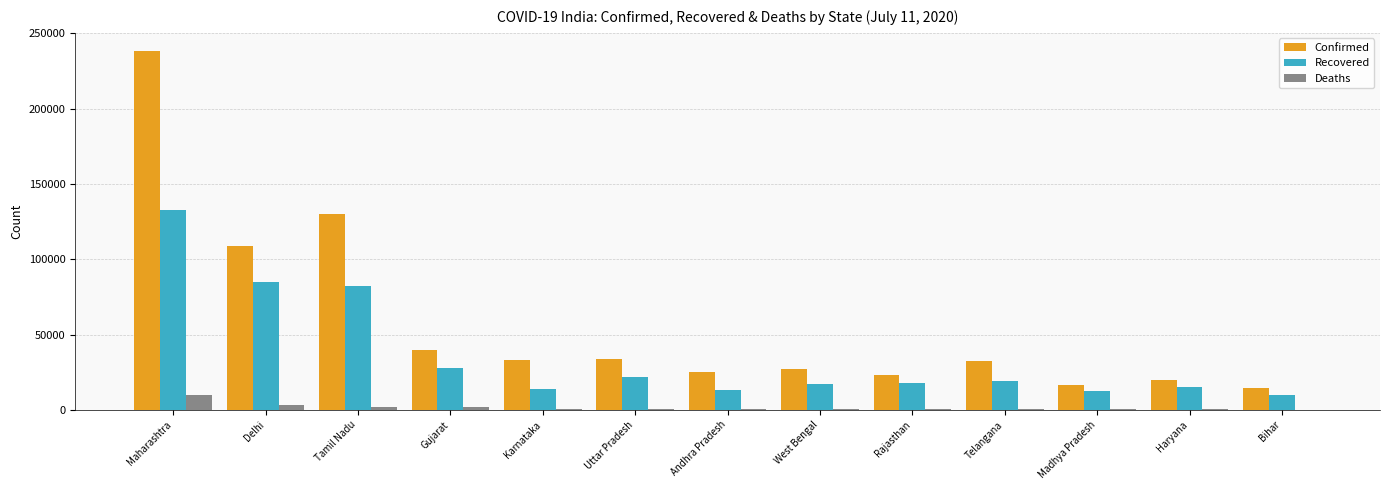

Where does the Confirmed series first go above 32224?

Maharashtra